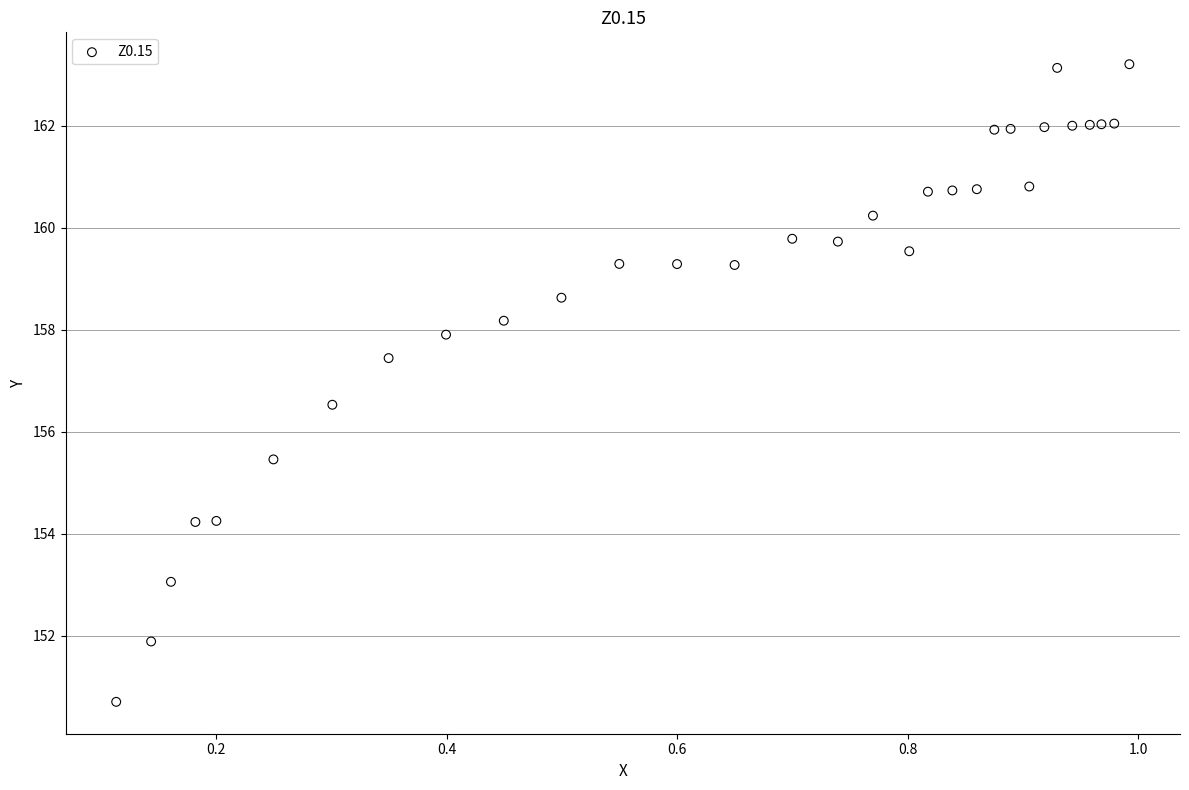

What is the range of Y values (max minus min)?

12.5